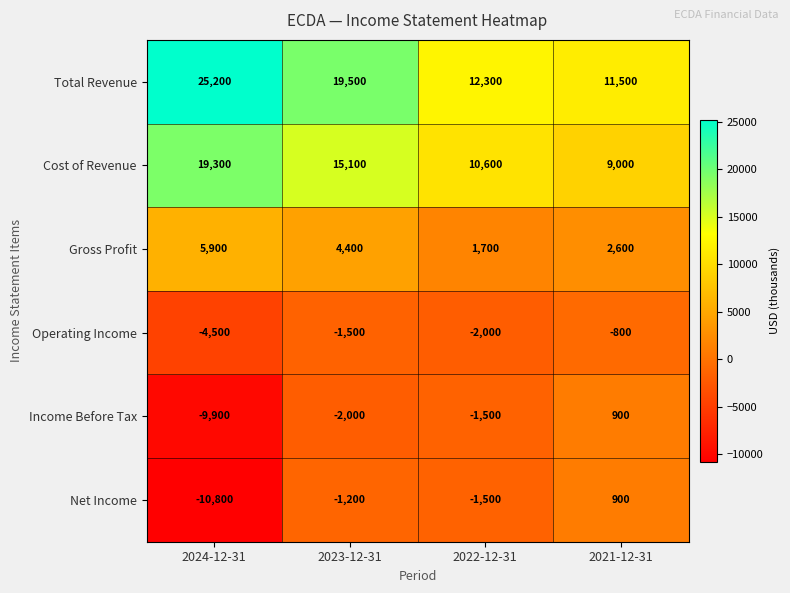

Which series changed the most between 2024-12-31 and 2022-12-31?

Total Revenue